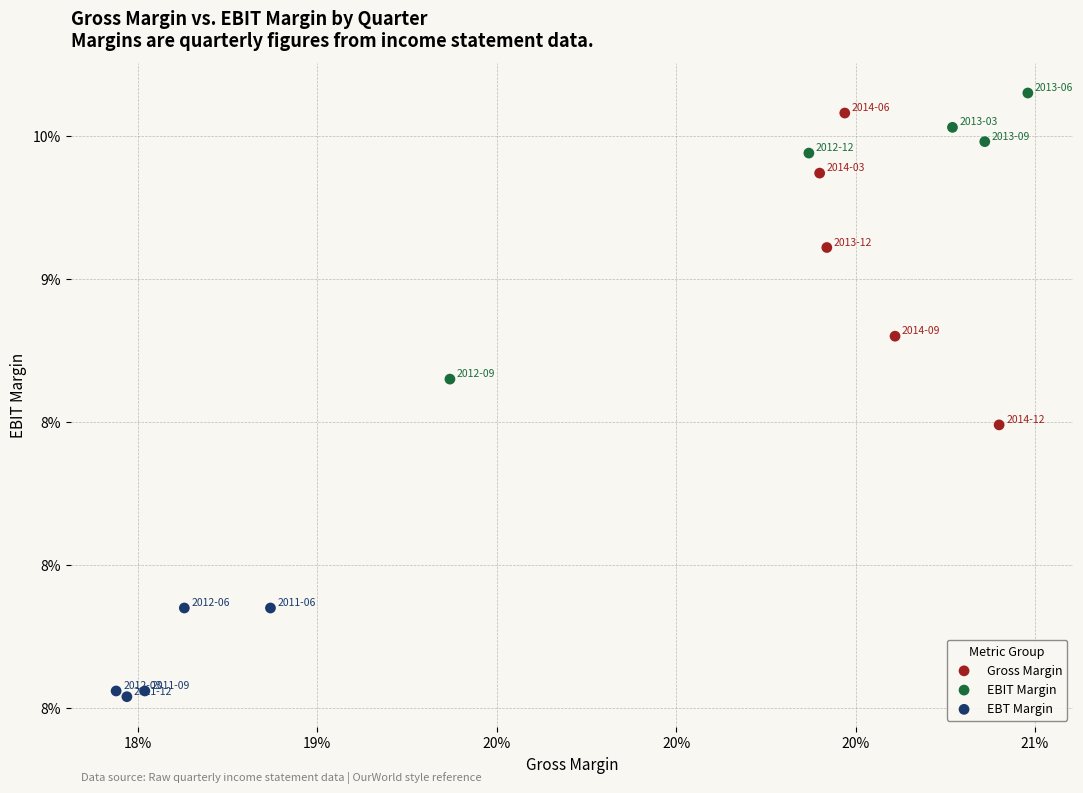

What are all the series names shown in the legend?

Gross Margin, EBIT Margin, EBT Margin